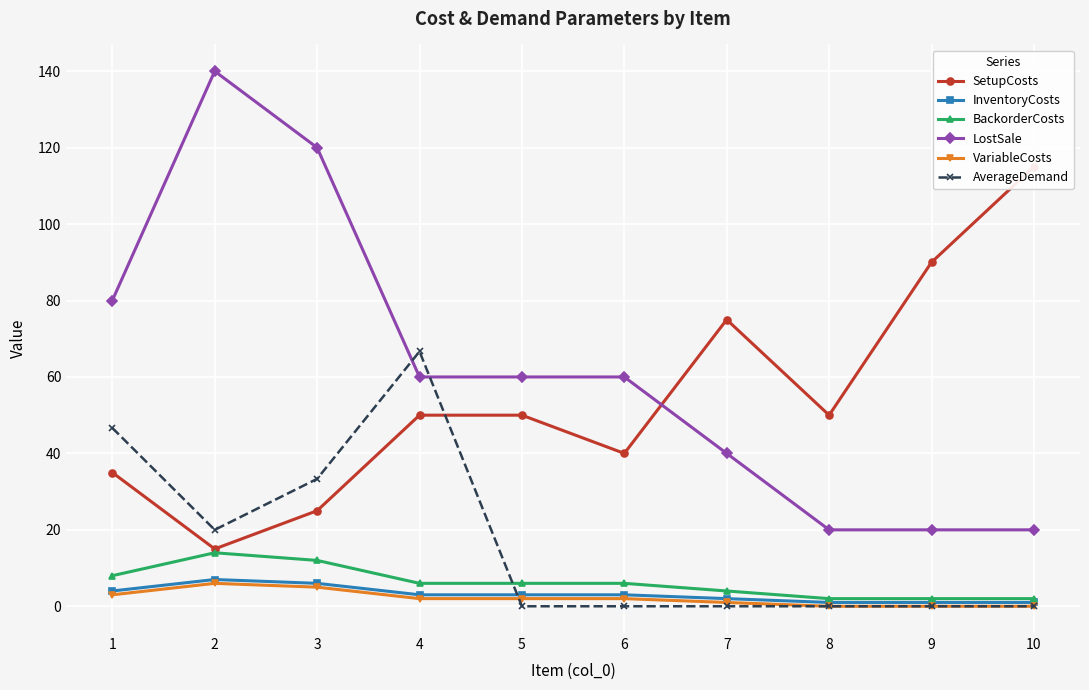

At 2, list the series in order from largest to smallest.

LostSale, AverageDemand, SetupCosts, BackorderCosts, InventoryCosts, VariableCosts